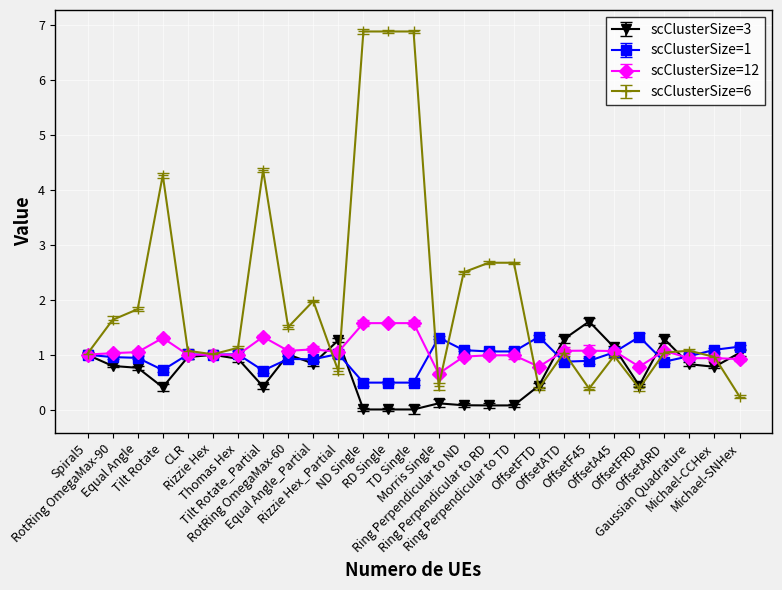

How many distinct data groups are displayed?

4